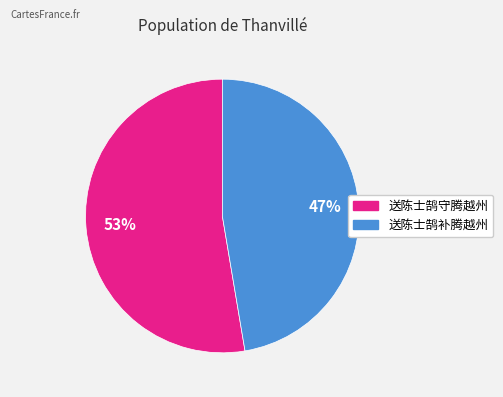

To the nearest percent, what is the average slice percentage?

50%